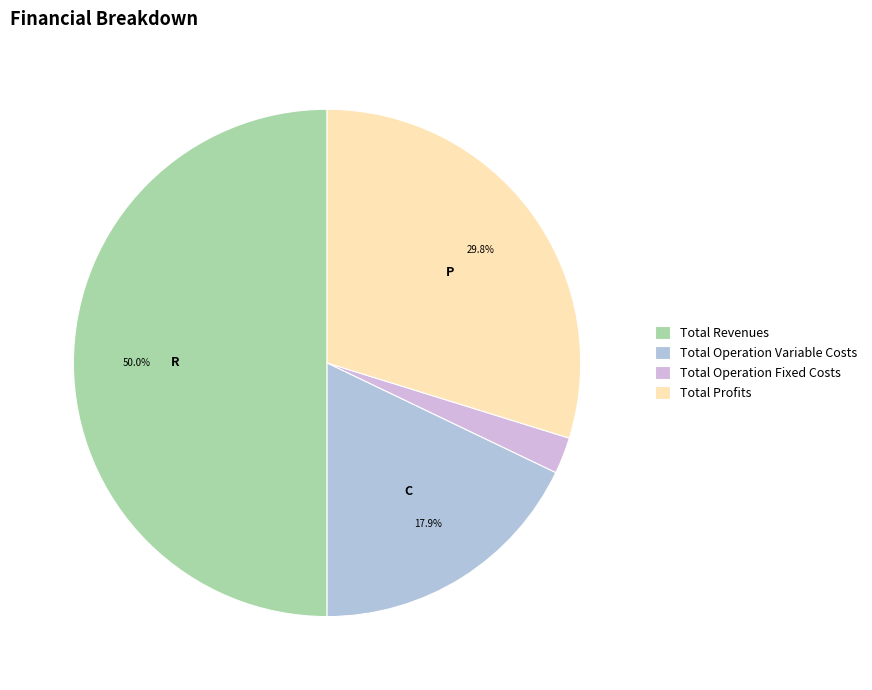

Is there a majority slice in this chart?

No